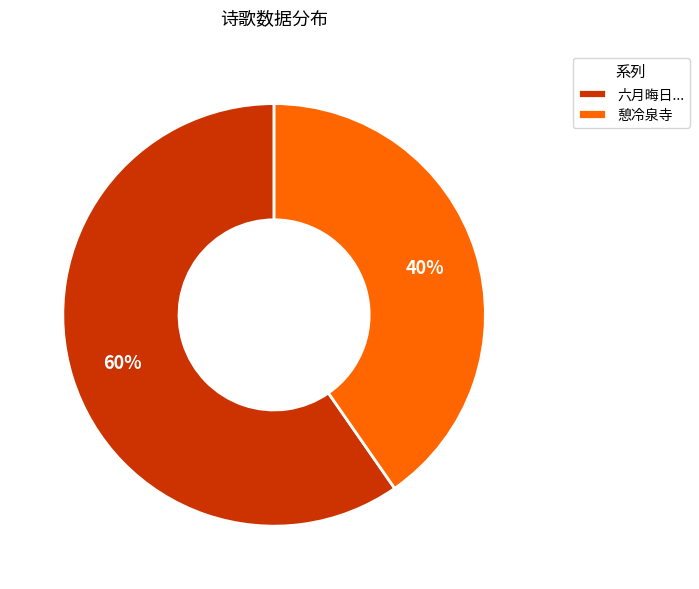

Which category accounts for the majority?

六月晦日...